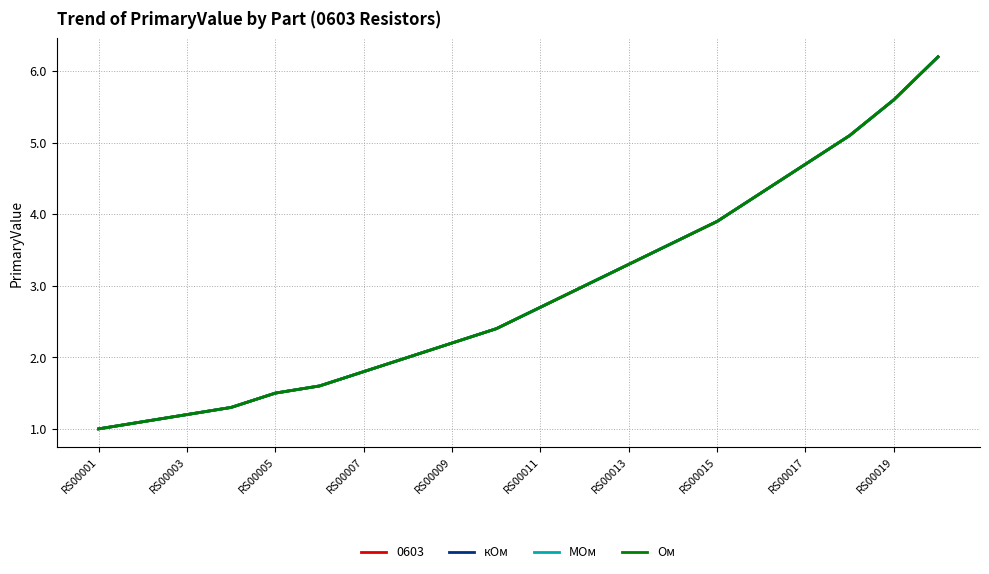

Does the chart display data point markers on the line(s)?

No